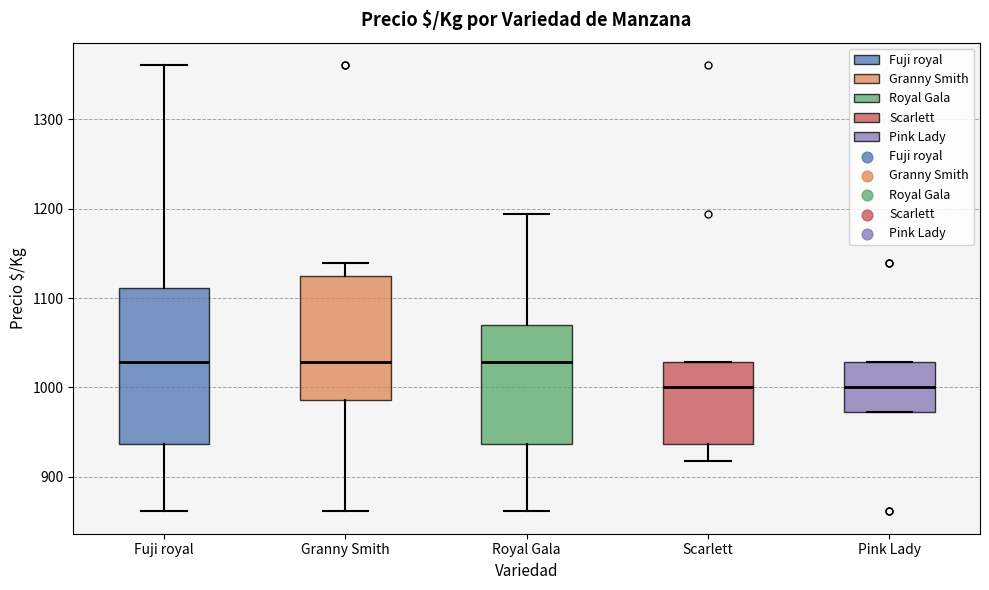

Reading left to right, transcribe this box plot: for each box, give where its median line is, the range the box spans, and where its two whiskers end, as read against the y-axis. The values are not printed on the chart, so give them approximately, as read against the axis.

Fuji royal: median 1030, box 940 to 1110, whiskers 860 to 1360
Granny Smith: median 1030, box 990 to 1130, whiskers 860 to 1140
Royal Gala: median 1030, box 940 to 1070, whiskers 860 to 1190
Scarlett: median 1000, box 940 to 1030, whiskers 920 to 1030
Pink Lady: median 1000, box 970 to 1030, whiskers 970 to 1030